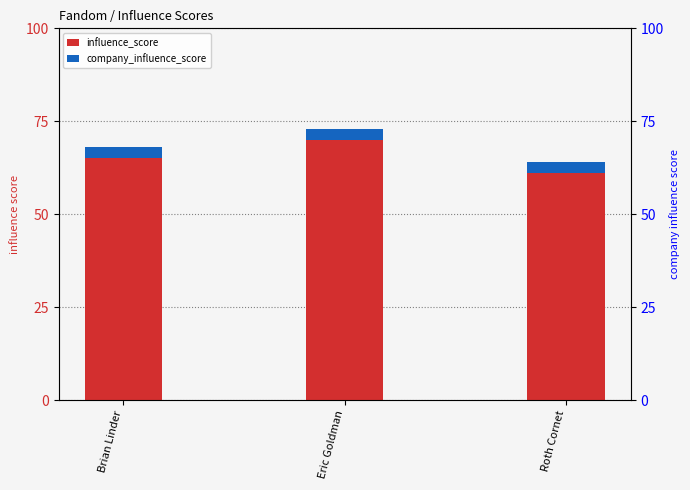

At which category is the sum across all series the highest?

Eric Goldman